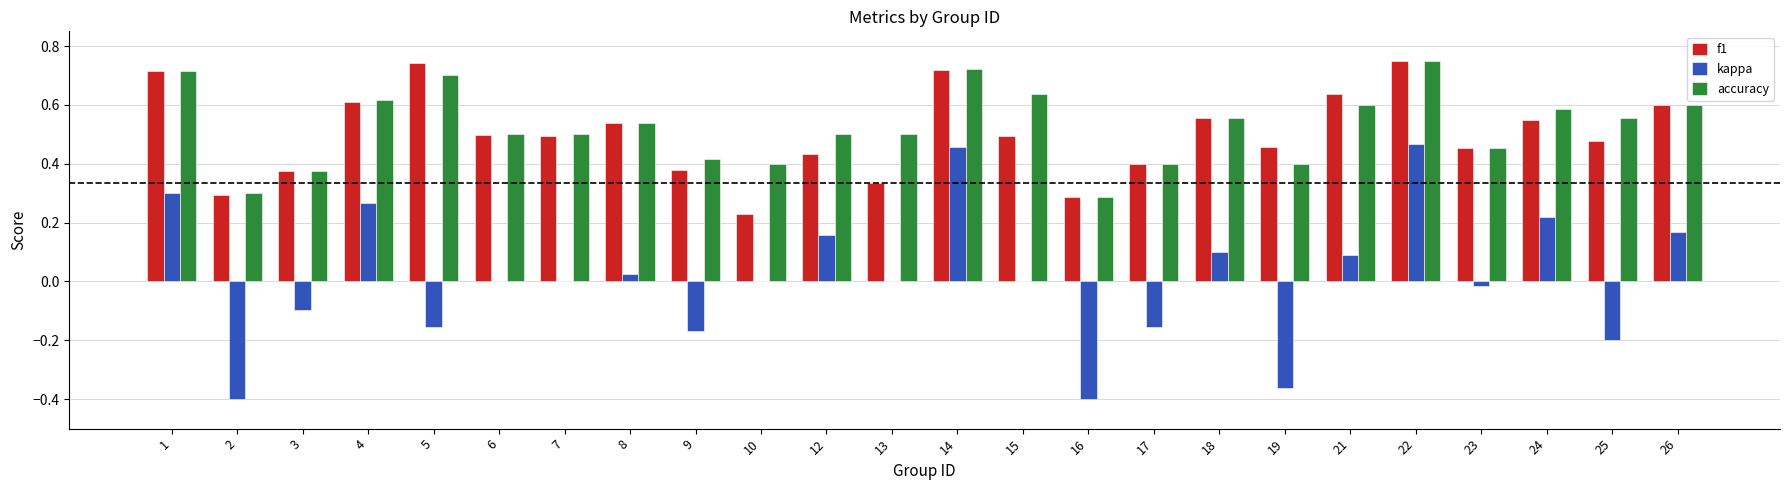

Is it true that kappa equals -0.2 at 5?

True